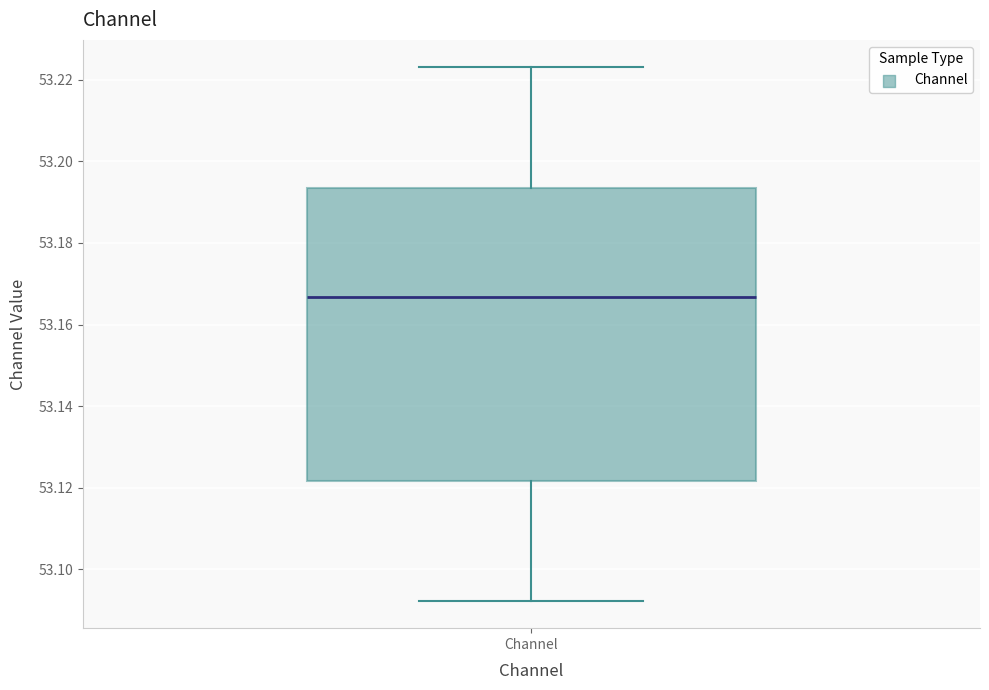

Read this box plot against the y-axis: the position of the median line, the range covered by the box, and the ends of both whiskers. The values are not printed on the chart, so give them approximately, as read against the axis.

median 53.166, box 53.122 to 53.194, whiskers 53.092 to 53.224